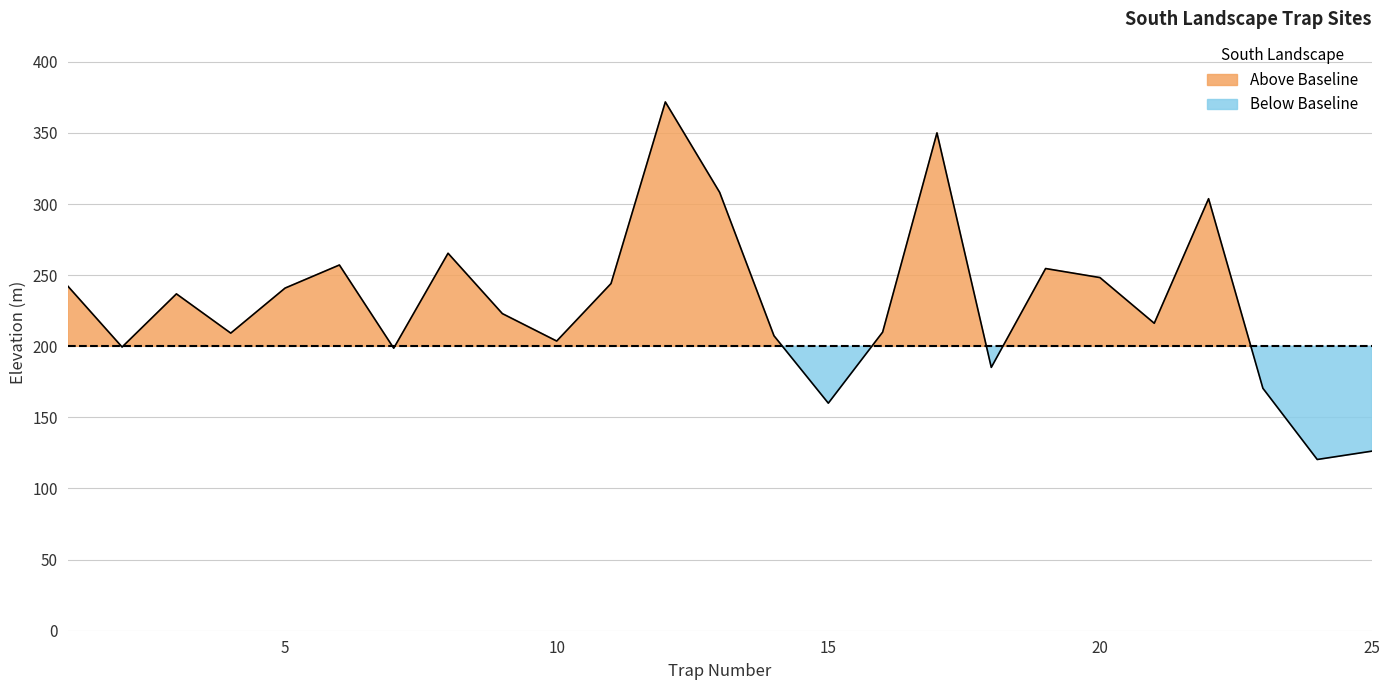

How many categories are shown in the chart?

25